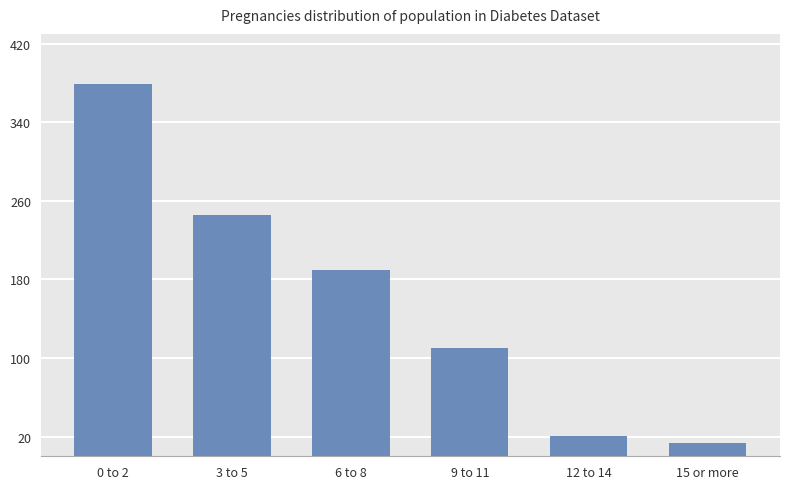

Rank the categories by value from lowest to highest.

15 or more, 12 to 14, 9 to 11, 6 to 8, 3 to 5, 0 to 2